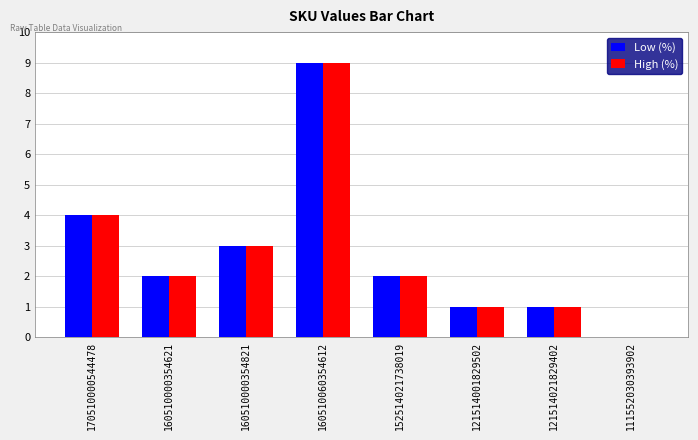

What is the sum of the High (%) values at 152514021738019 and 160510060354612?

11